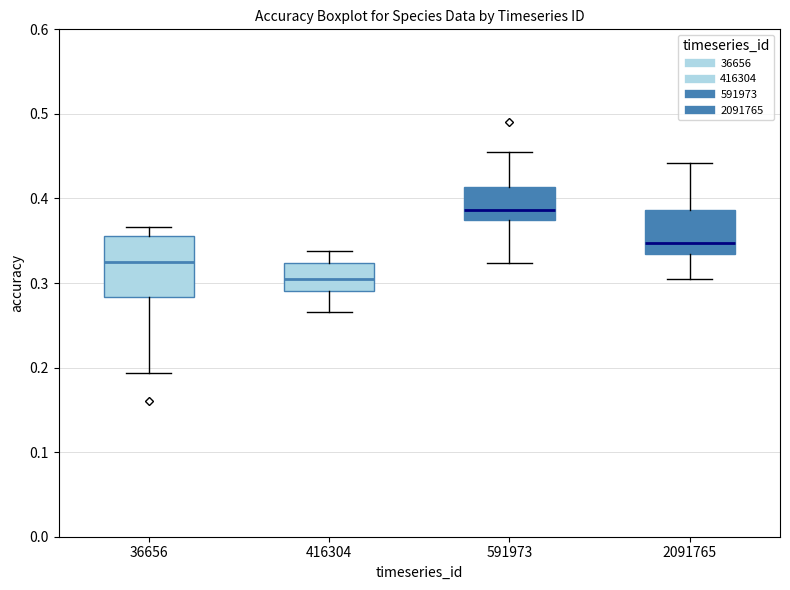

Which box has the lowest median line?

416304